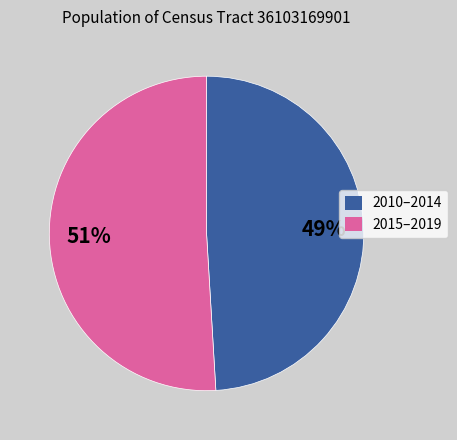

To the nearest percent, what is the average slice percentage?

50%